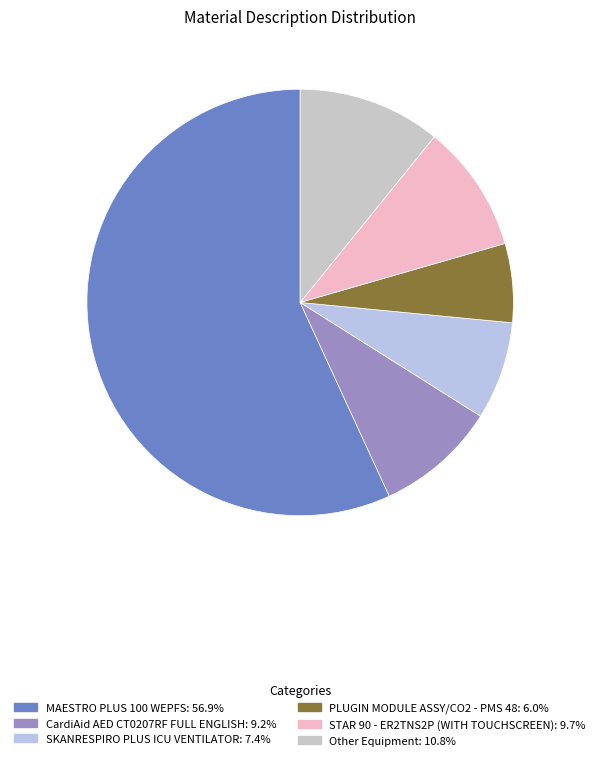

What percentage is the CardiAid AED CT0207RF FULL ENGLISH slice, to the nearest percent?

9%